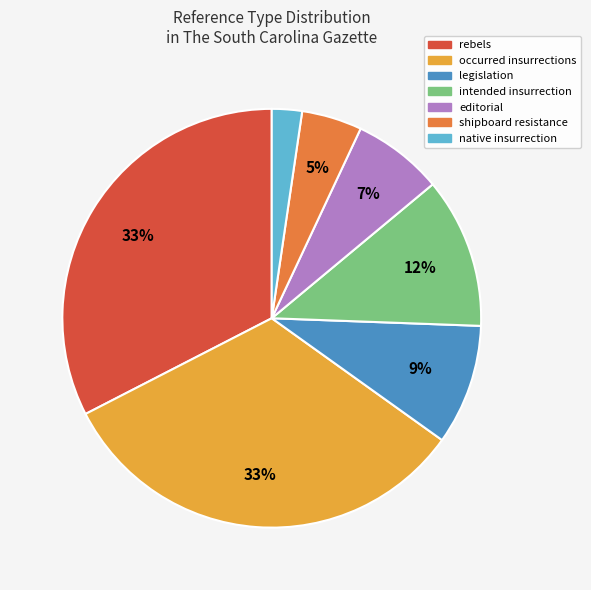

Is there a majority slice in this chart?

No